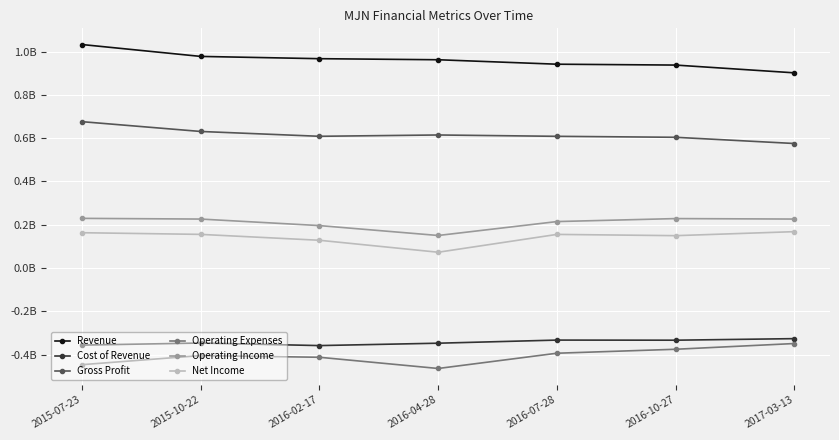

True or false: Gross Profit and Operating Income cross at least once.

False